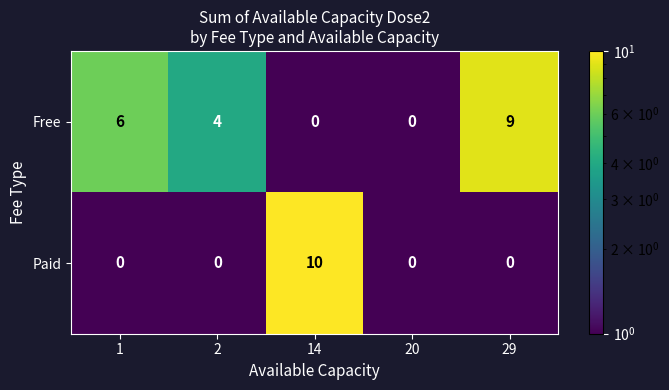

Is it true that Paid equals 0 at 2?

True